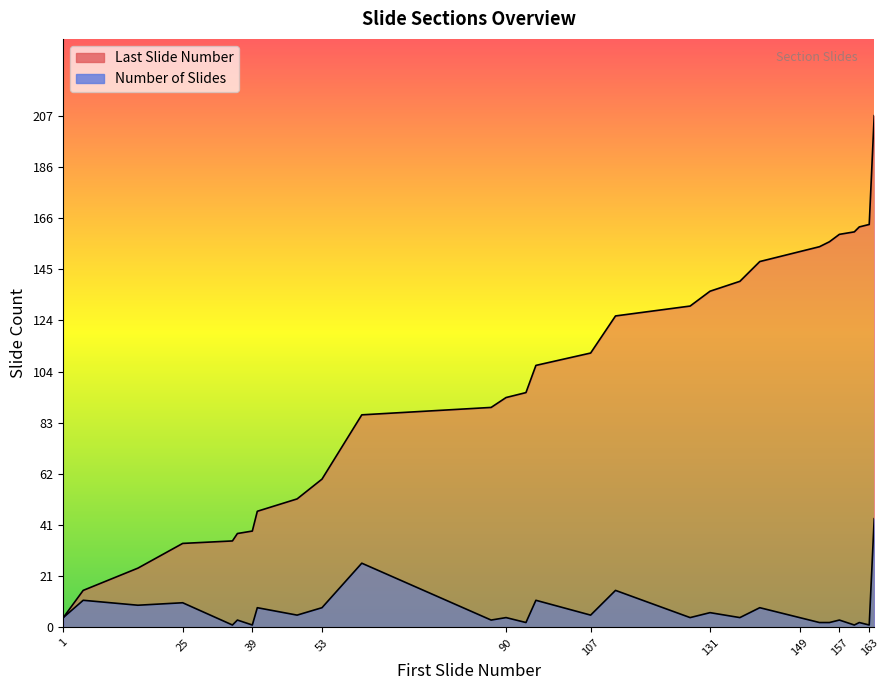

True or false: Number of Slides and Last Slide Number cross at least once.

False